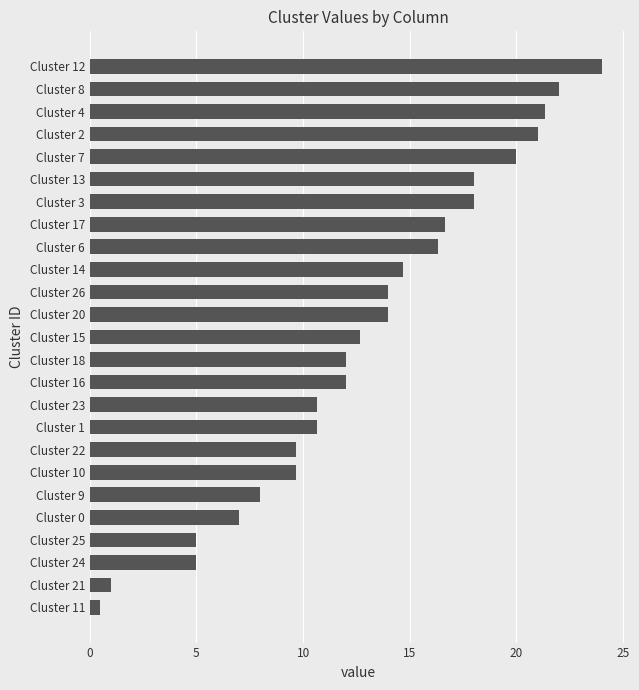

Reading bottom to top, list all the values displayed in this chart.

0.5	1.0	5.0	5.0	7.0	8.0	9.7	9.7	10.7	10.7	12.0	12.0	12.7	14.0	14.0	14.7	16.3	16.7	18.0	18.0	20.0	21.0	21.3	22.0	24.0